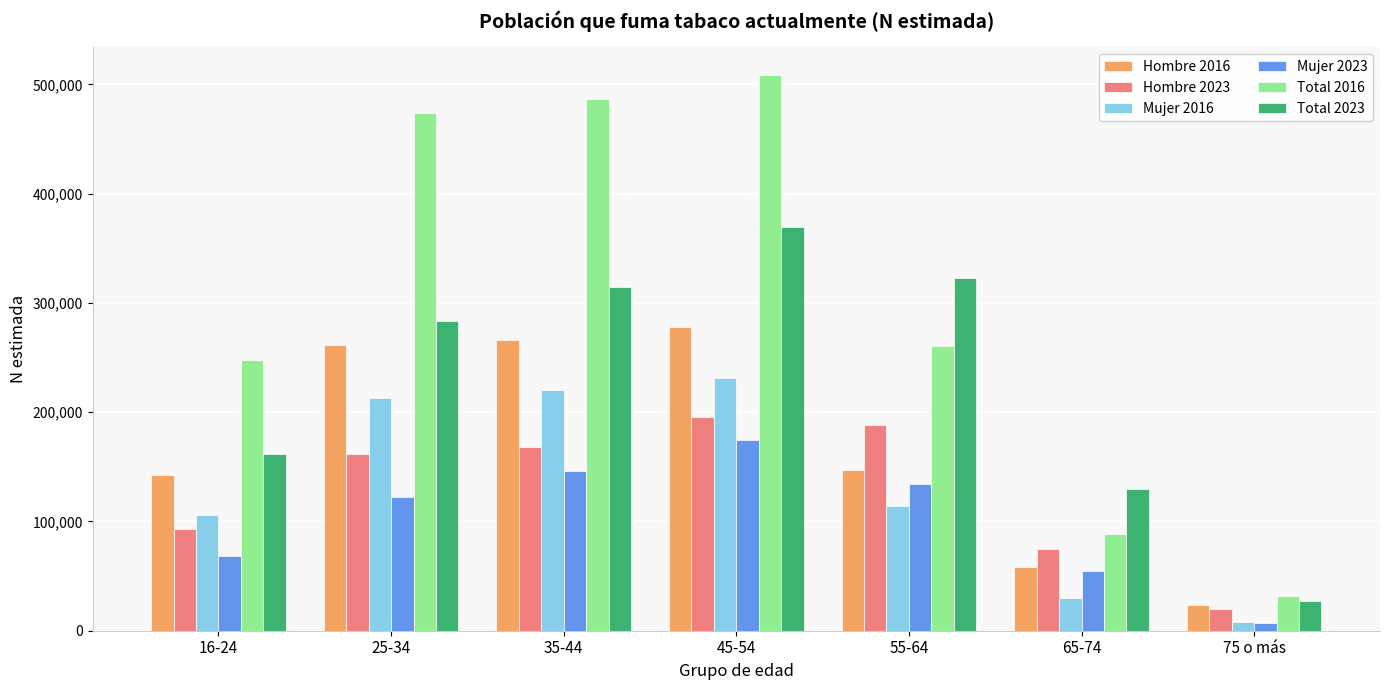

What is the minimum value for Hombre 2023?

20195